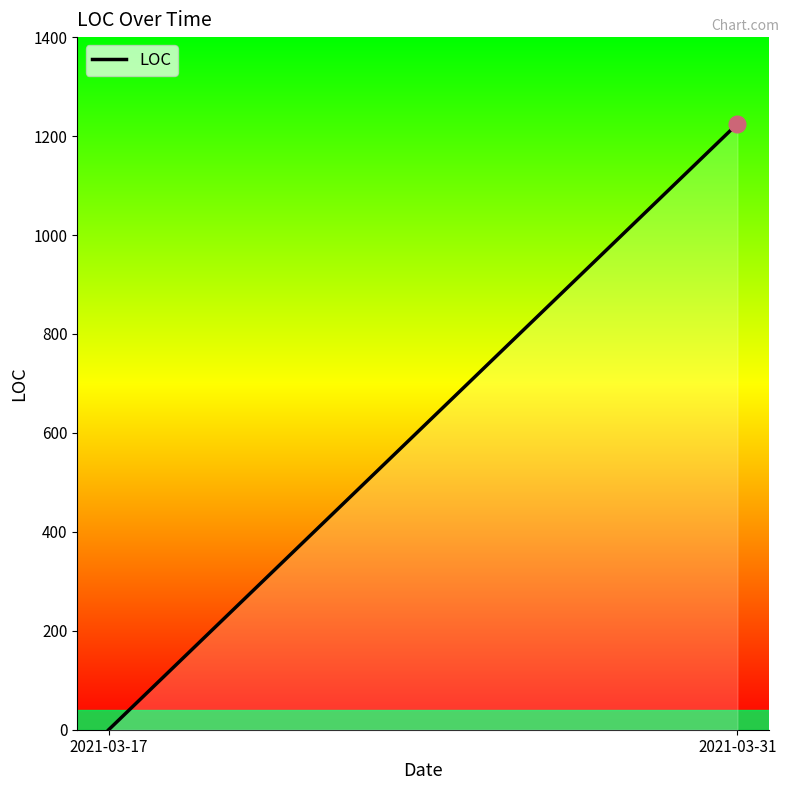

Rank the categories by value from highest to lowest.

2021-03-31, 2021-03-17